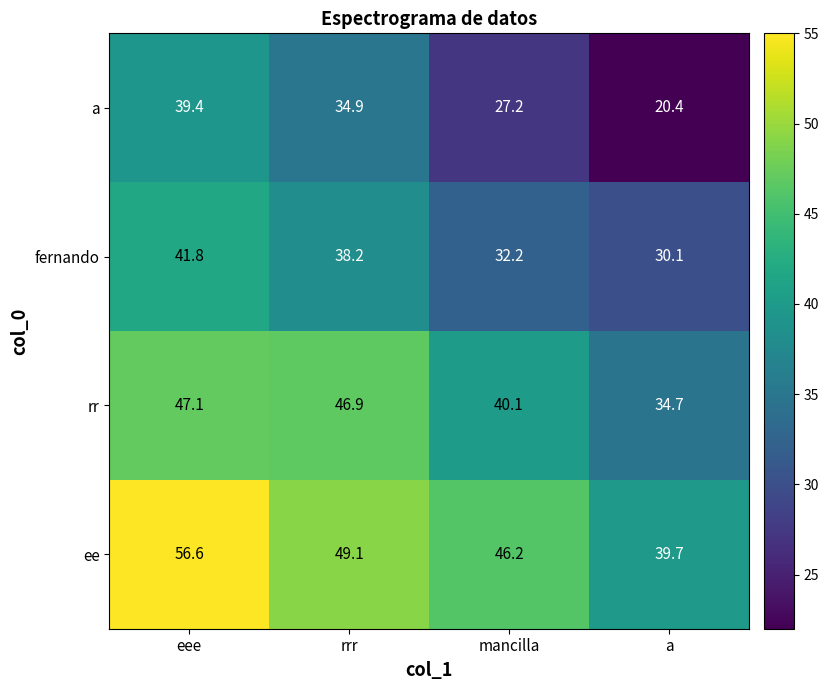

Reading left to right, list all the values displayed in this chart.

a: 39.4	34.9	27.2	20.4
fernando: 41.8	38.2	32.2	30.1
rr: 47.1	46.9	40.1	34.7
ee: 56.6	49.1	46.2	39.7